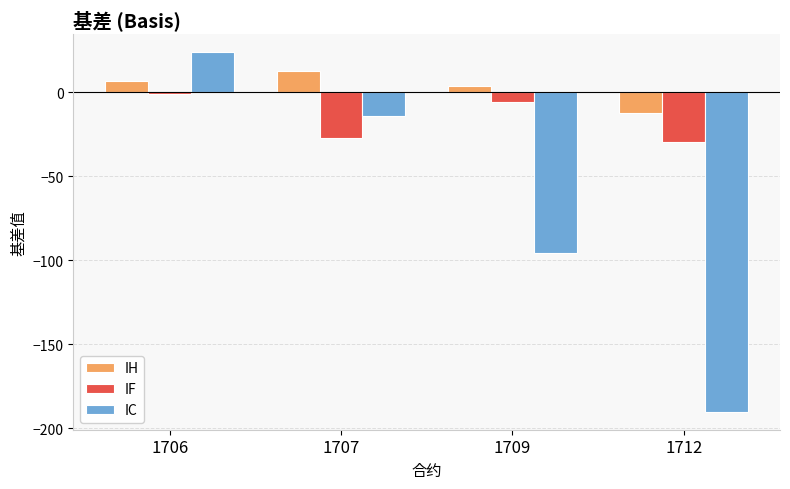

What is the difference between the highest and lowest values at 1712?

178.1